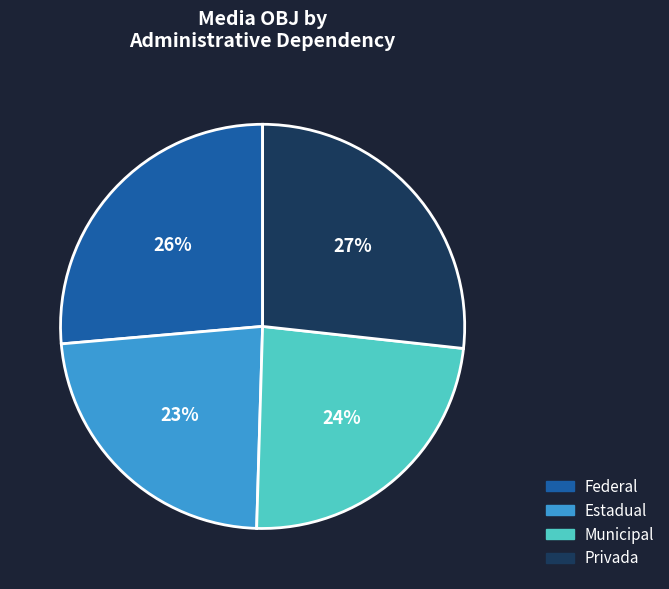

Does Estadual represent more than half of the total?

No